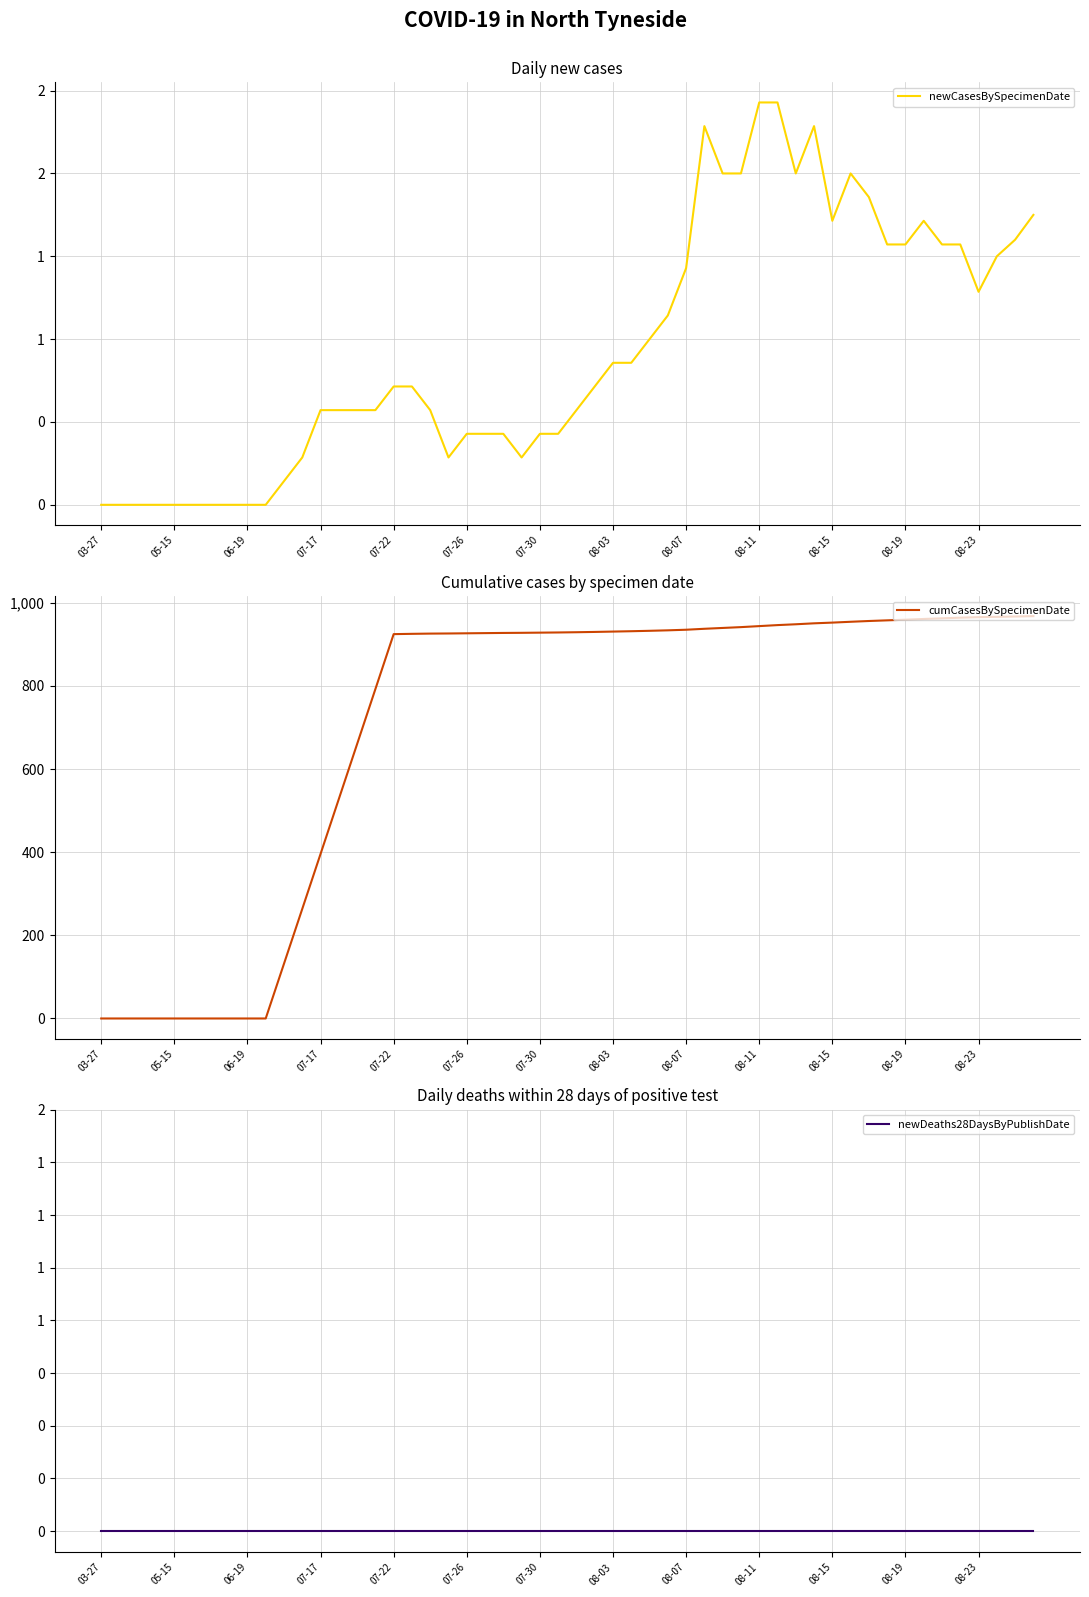

True or false: newDeaths28DaysByPublishDate and newCasesBySpecimenDate intersect in this chart.

False